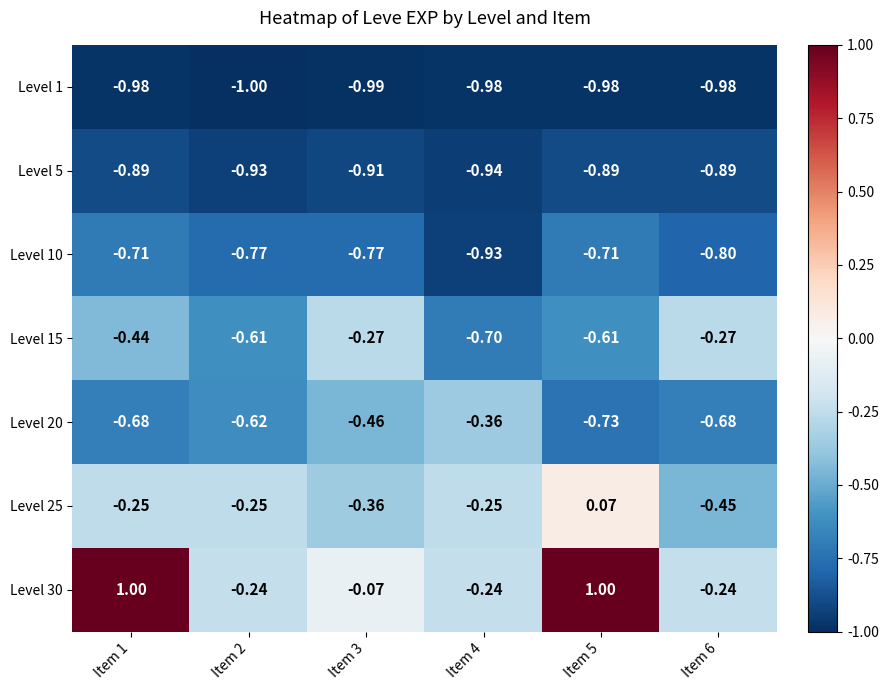

Which series has the largest range (max minus min)?

Level 30